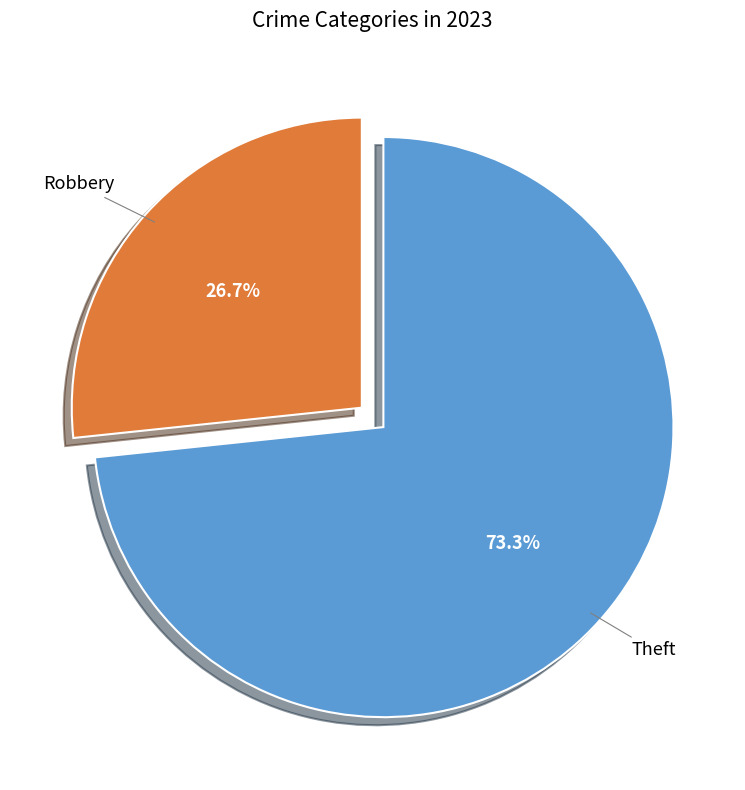

Count the number of slices in the pie.

2